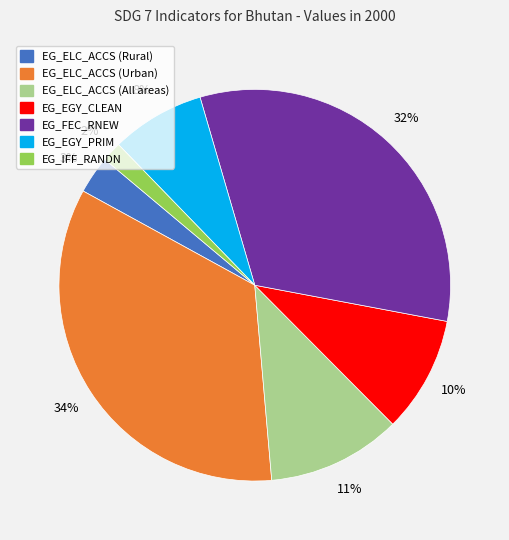

True or false: EG_ELC_ACCS (All areas) accounts for 11% of the total.

True